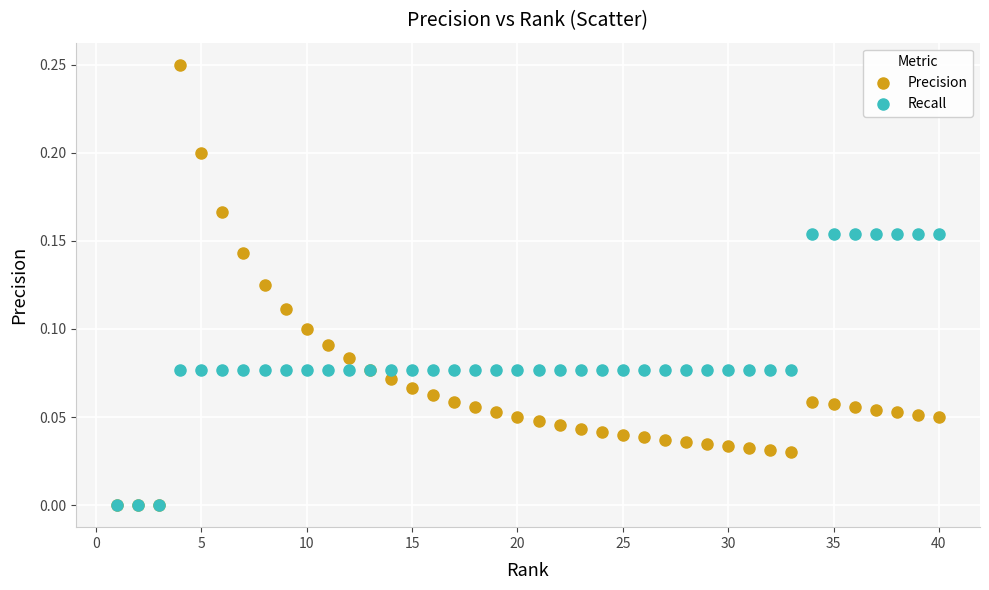

Which series reaches the maximum Y coordinate?

Precision